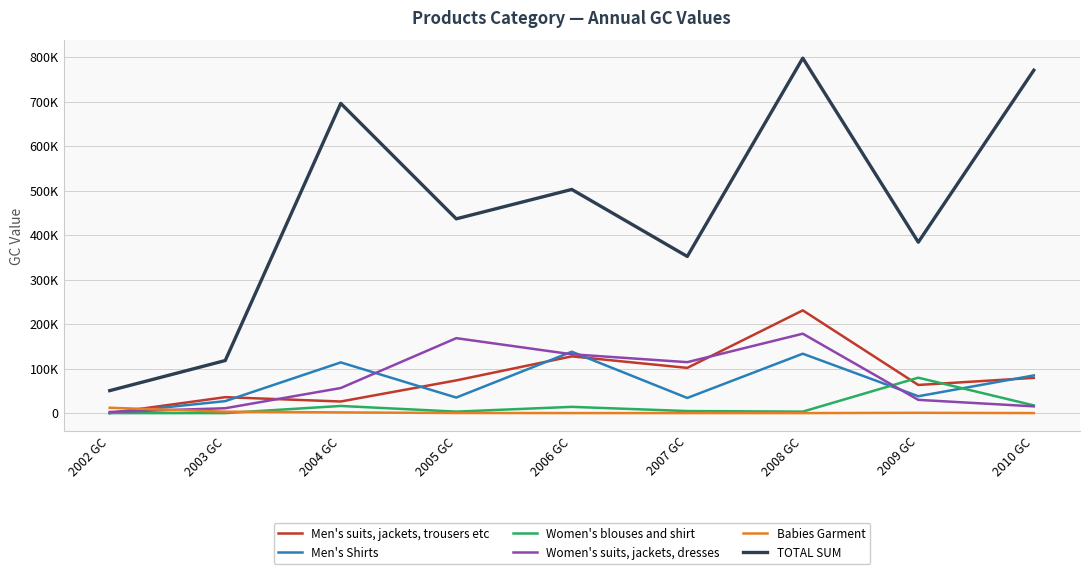

At which category does Babies Garment reach its first local peak?

2009 GC